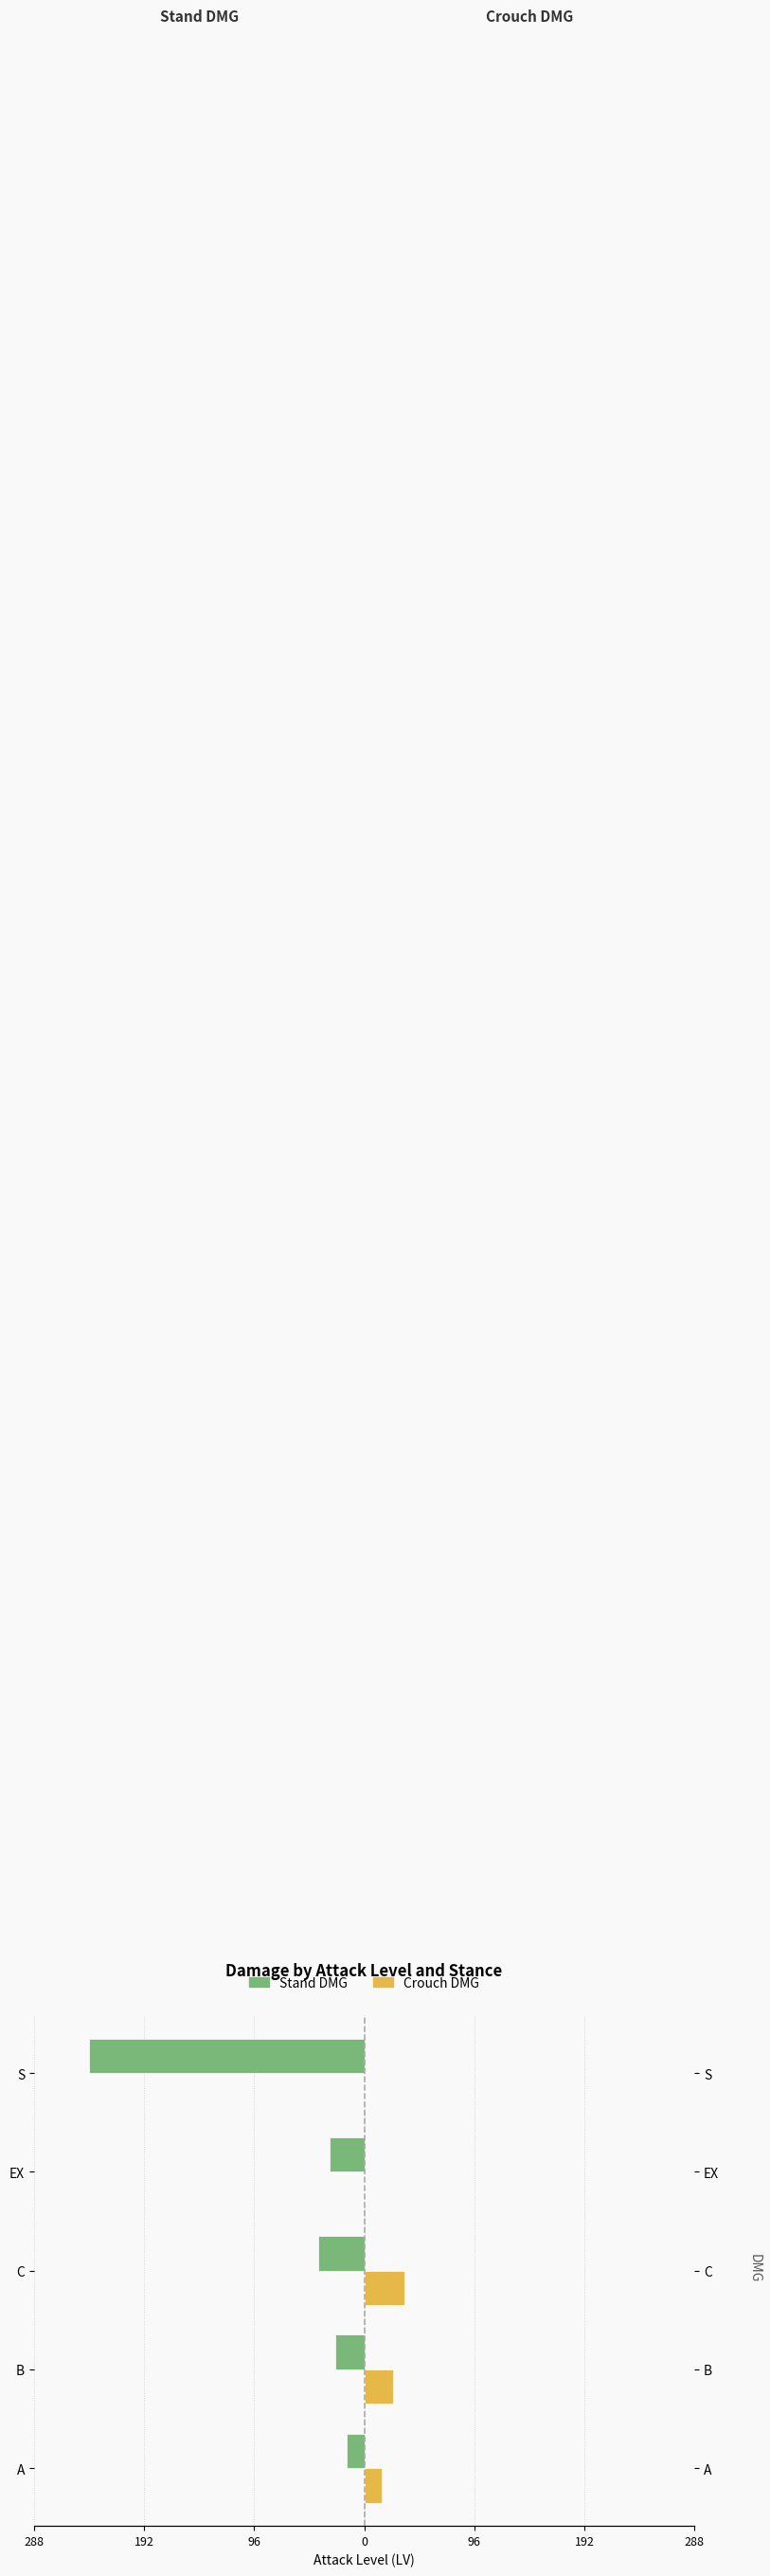

What are all the series names shown in the legend?

Stand DMG, Crouch DMG